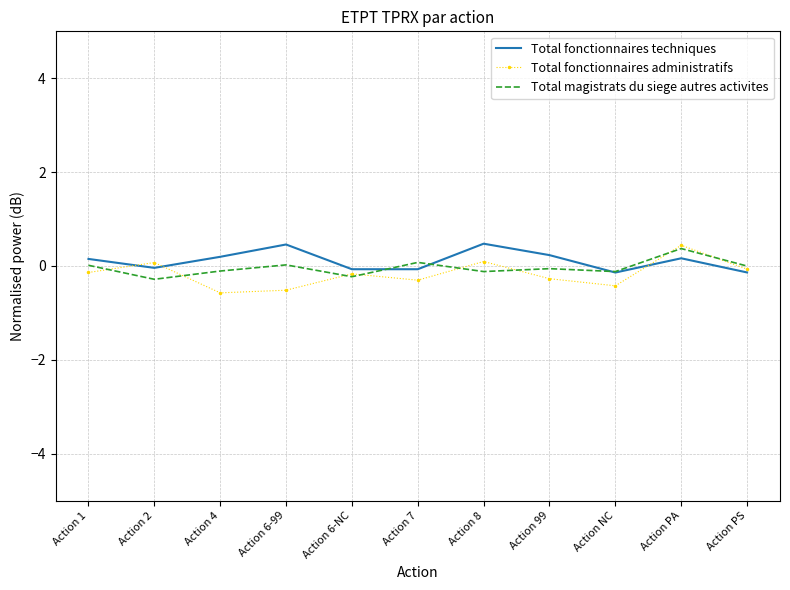

Is it true that Total fonctionnaires administratifs equals -0.4 at Action NC?

True